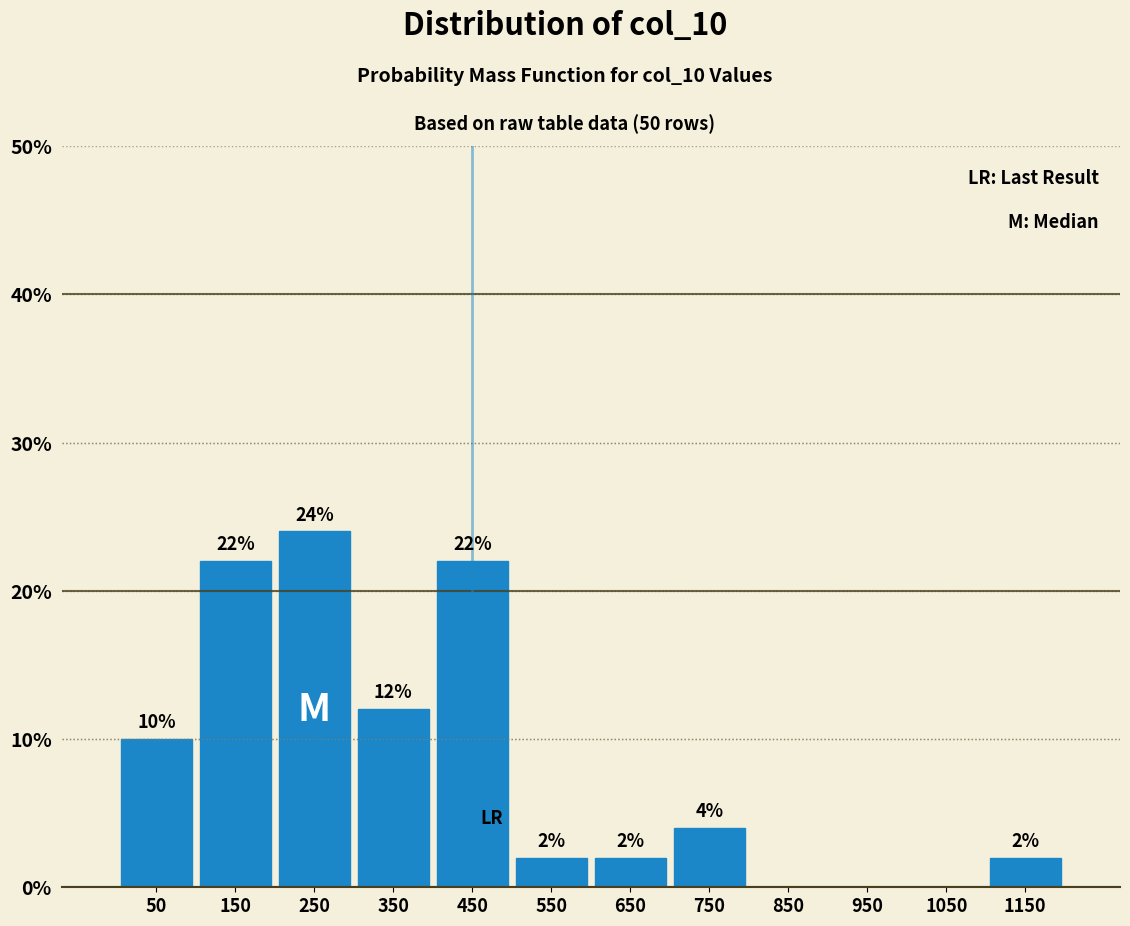

Over which range of the x-axis is the bar tallest?

200 to 300